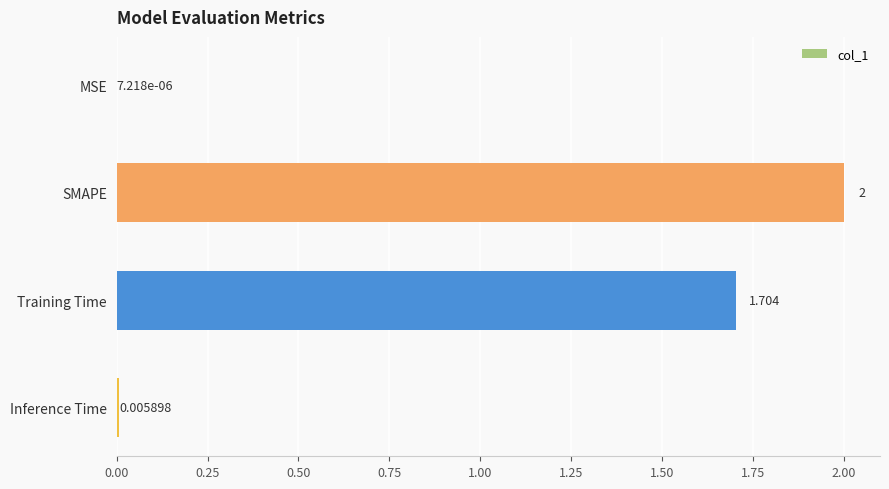

Between Inference Time and MSE, which is larger?

Inference Time